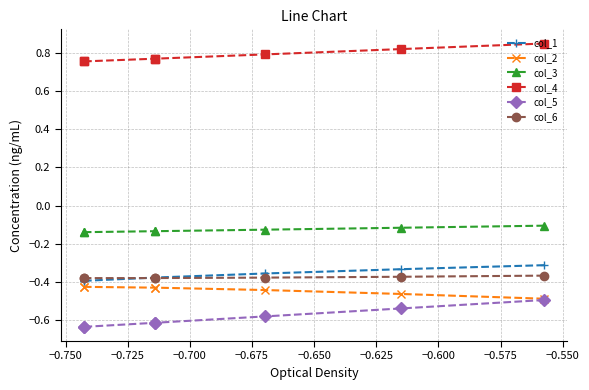

True or false: col_4 has more than 0 points higher than both neighbors.

False